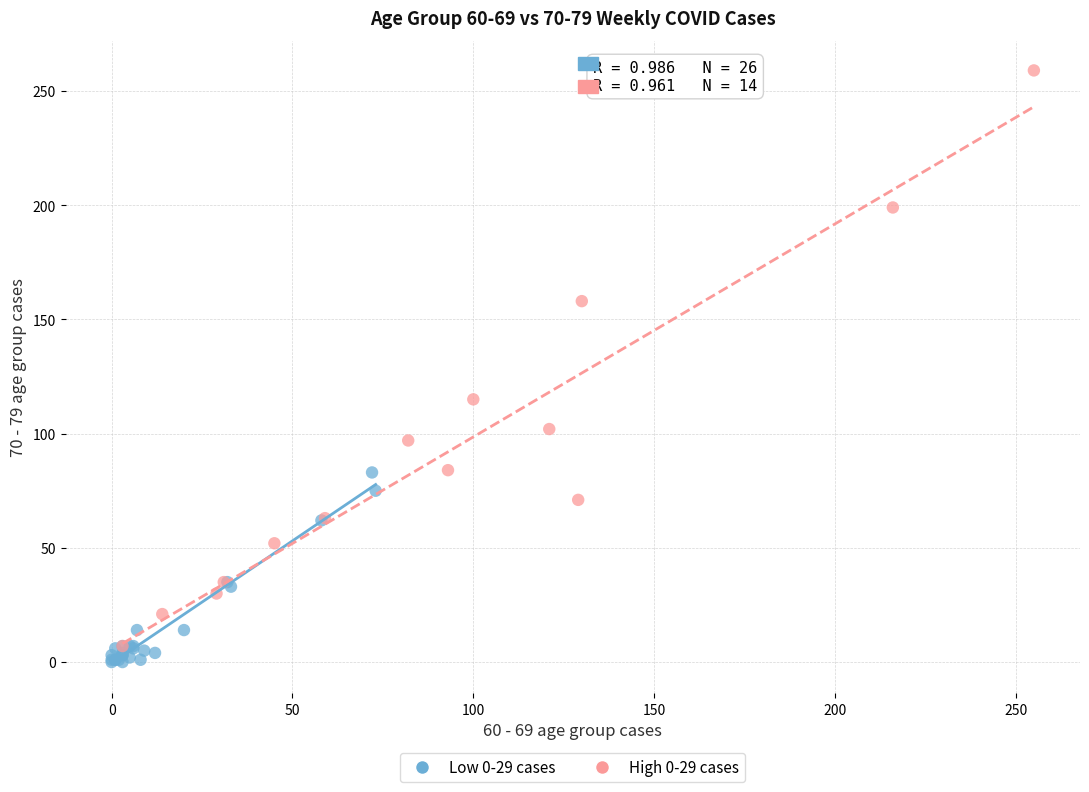

Which series reaches the minimum Y coordinate?

Low 0-29 cases